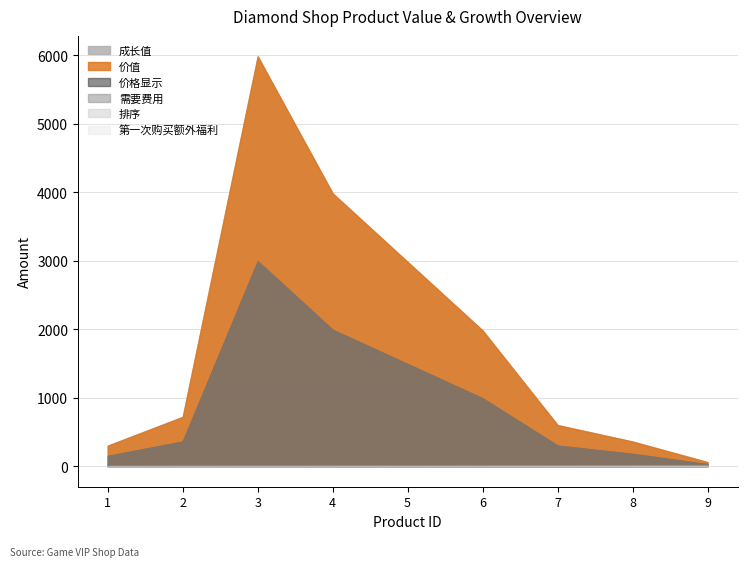

True or false: 排序 and 价值 intersect in this chart.

False